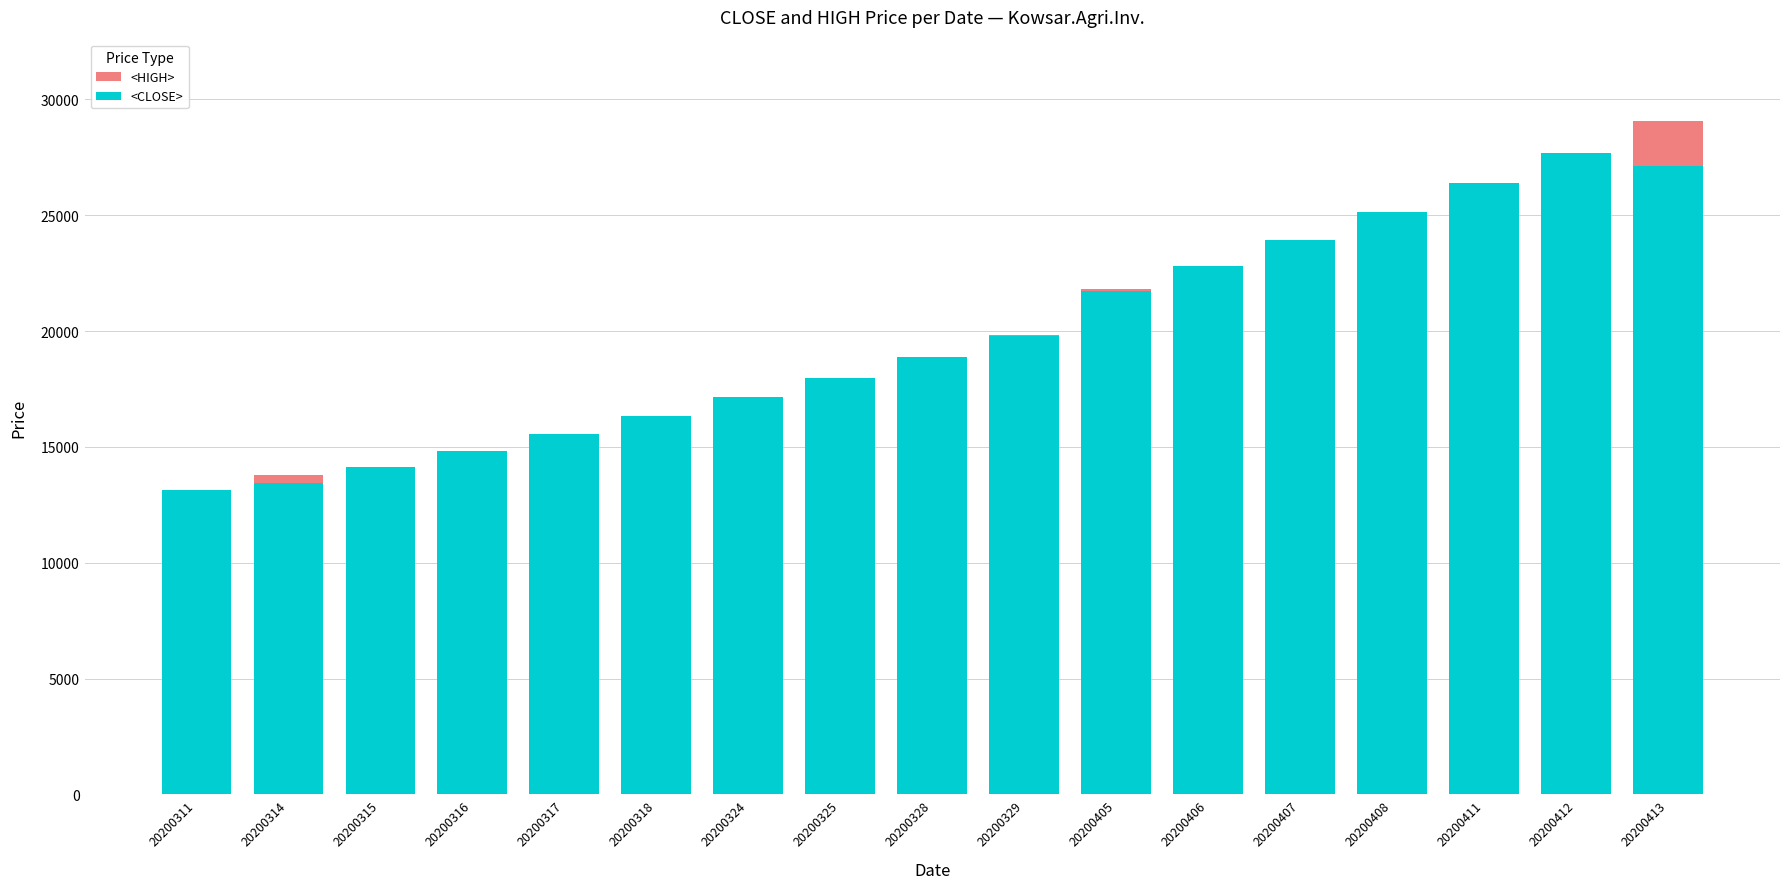

Rank the series by their average value, from lowest to highest.

<CLOSE>, <HIGH>